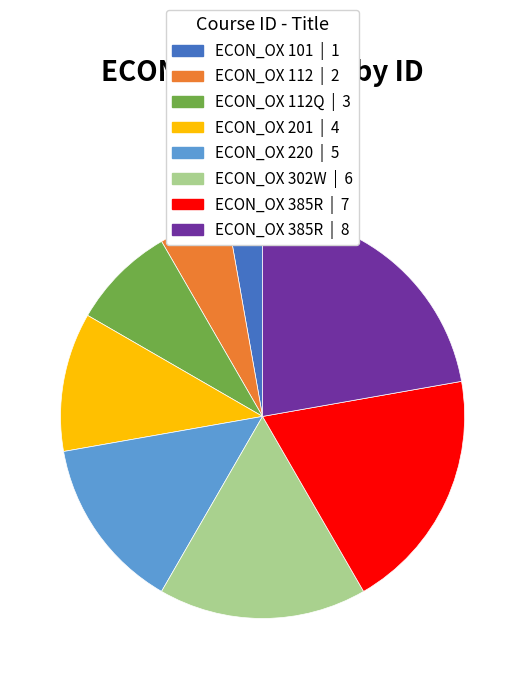

Is there a majority slice in this chart?

No